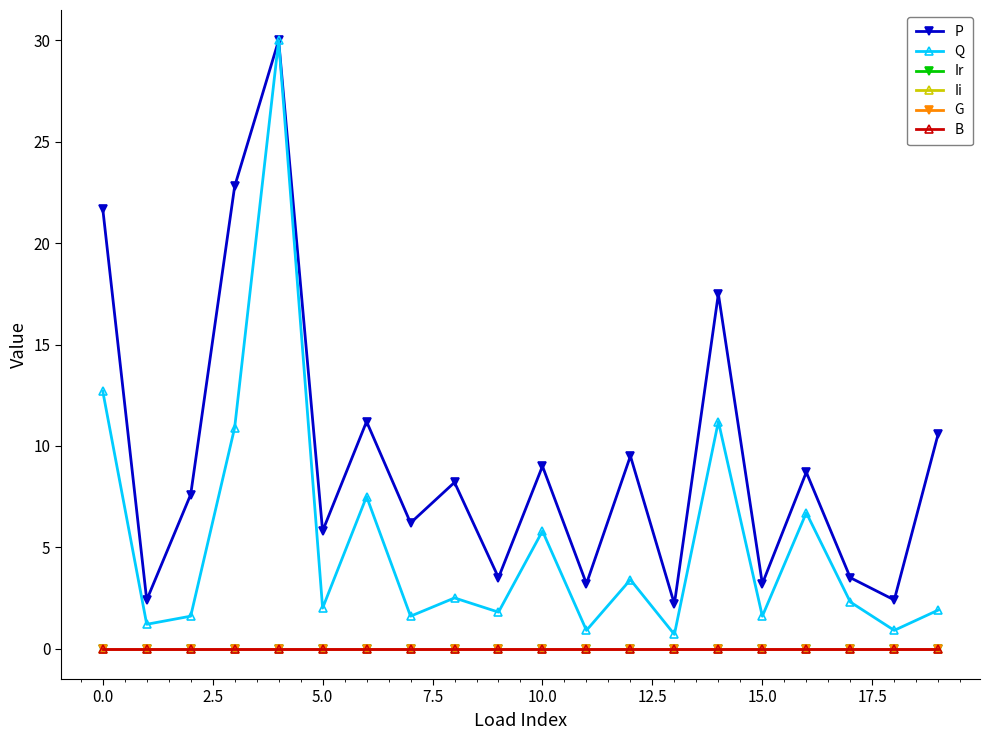

Is this an area chart (filled region under the line)?

No